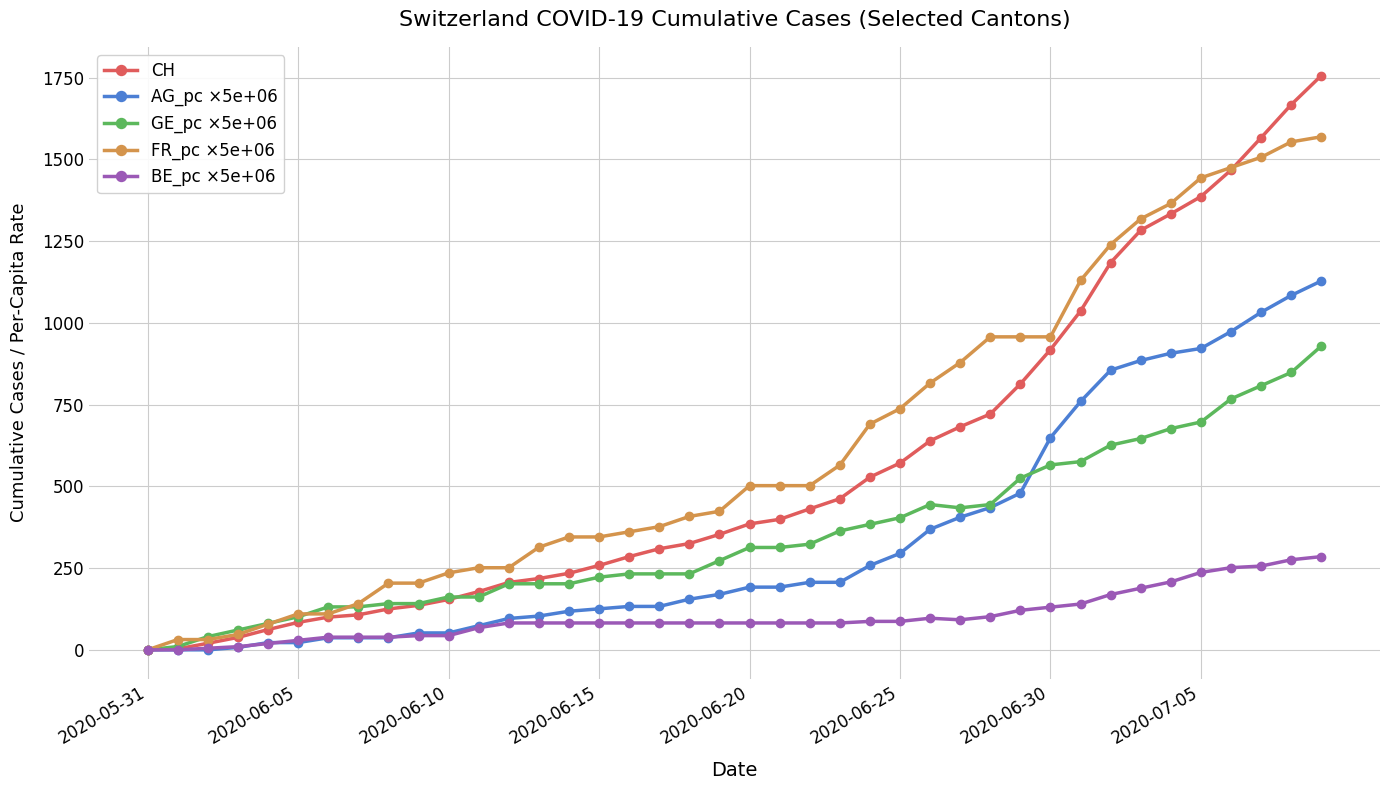

Which series has the largest range (max minus min)?

CH